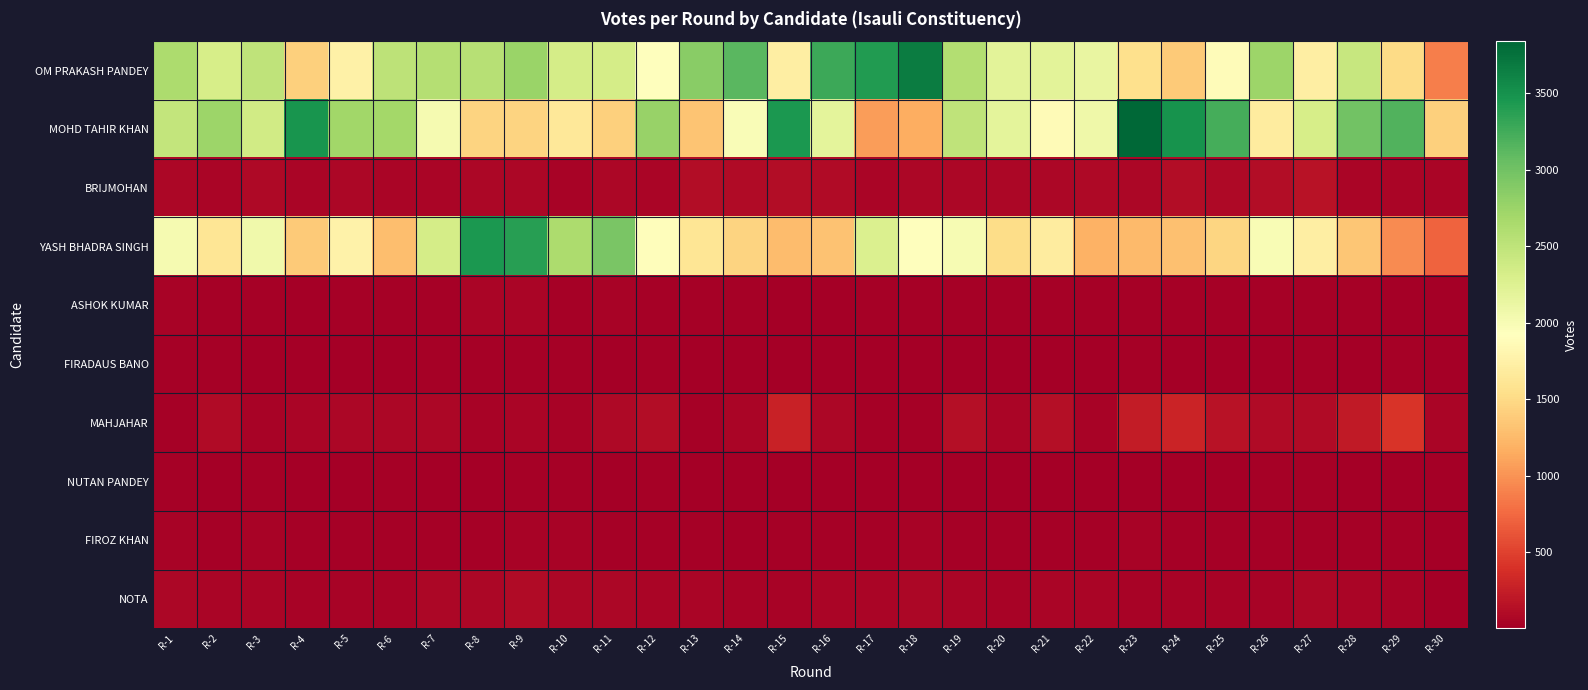

Rank the series at R-4 from lowest to highest value.

FIRADAUS BANO, ASHOK KUMAR, NUTAN PANDEY, FIROZ KHAN, NOTA, MAHJAHAR, BRIJMOHAN, YASH BHADRA SINGH, OM PRAKASH PANDEY, MOHD TAHIR KHAN